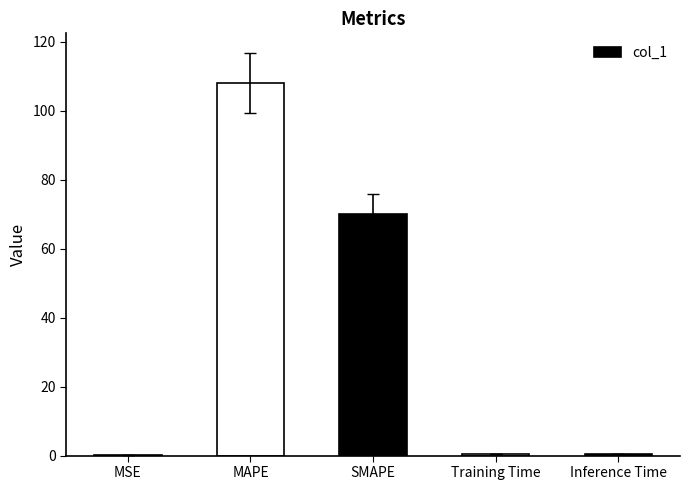

What is the change in value from SMAPE to Training Time?

-69.8